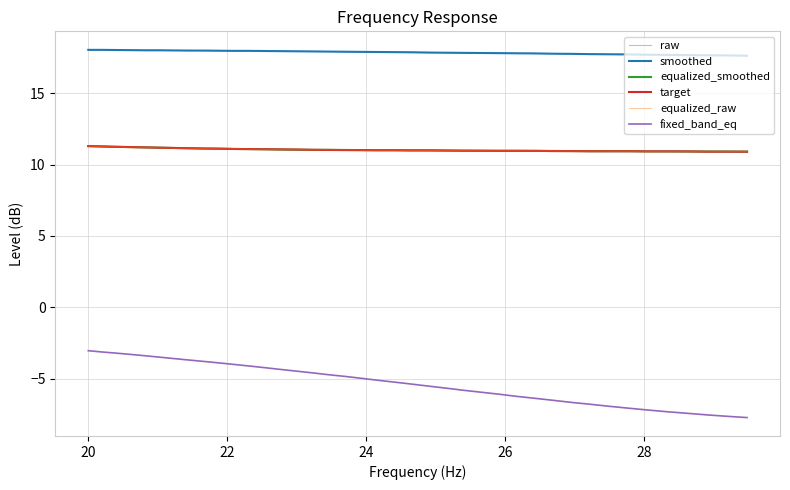

How many lines are shown in the chart?

6